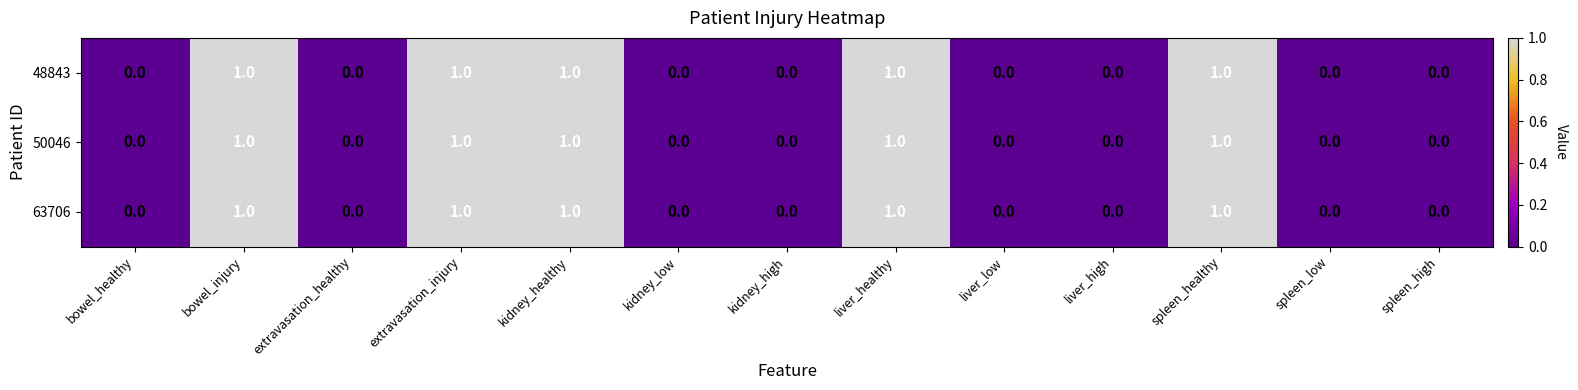

Count the 63706 values in the range 0 to 1.

13